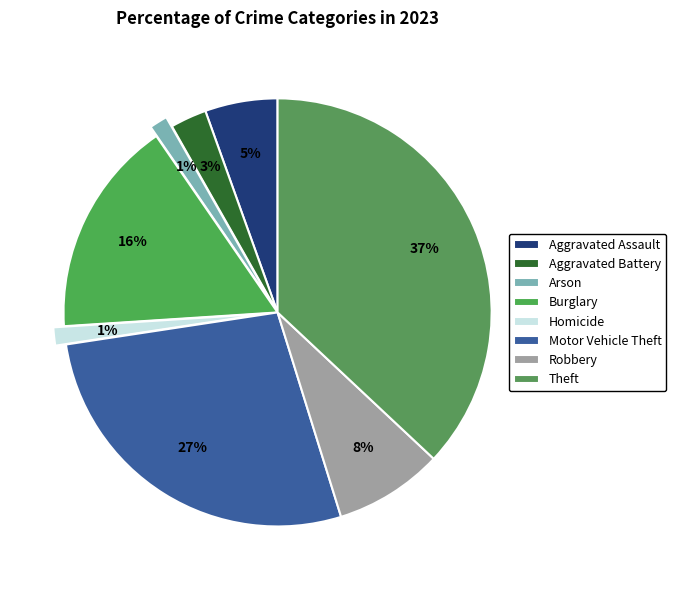

What is the ratio of the value at Aggravated Assault to the value at Theft?

0.1